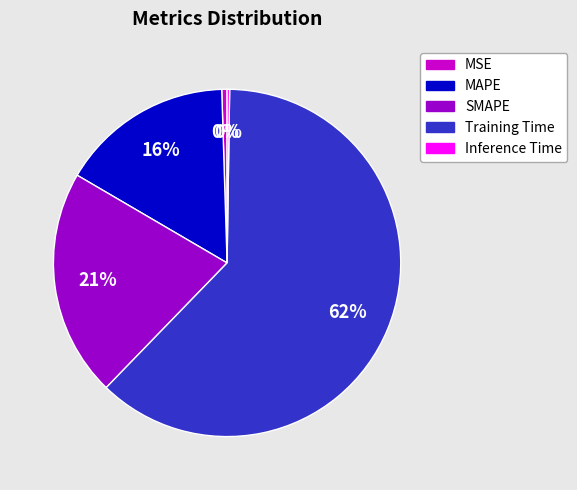

The MAPE slice represents 3% of the pie. True or false?

False